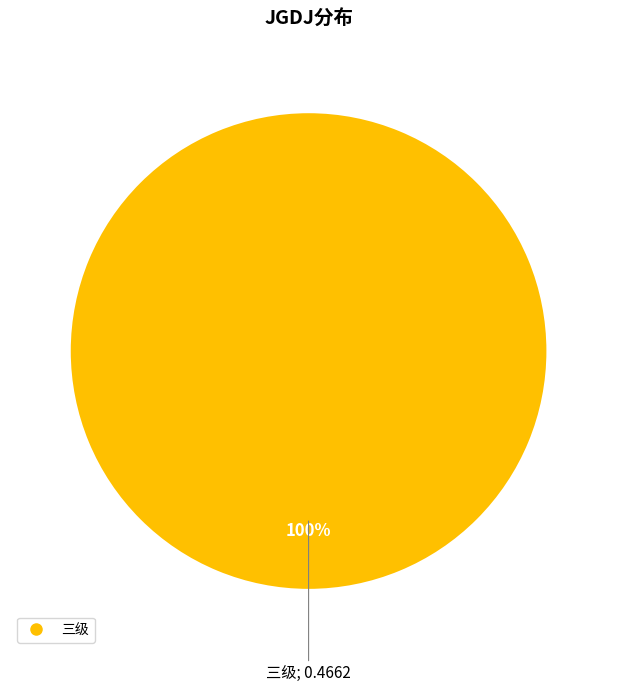

Is there a majority slice in this chart?

Yes